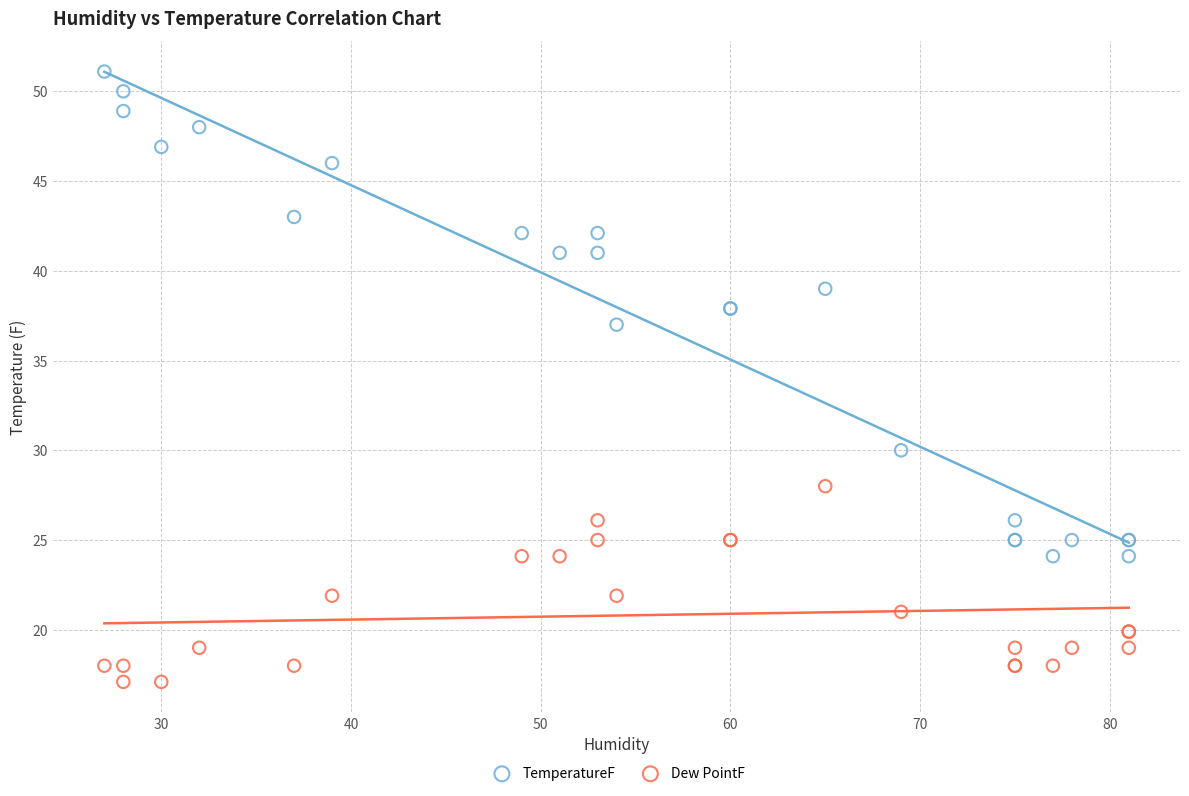

Across all series, what Y value is closest to 34?

37.0